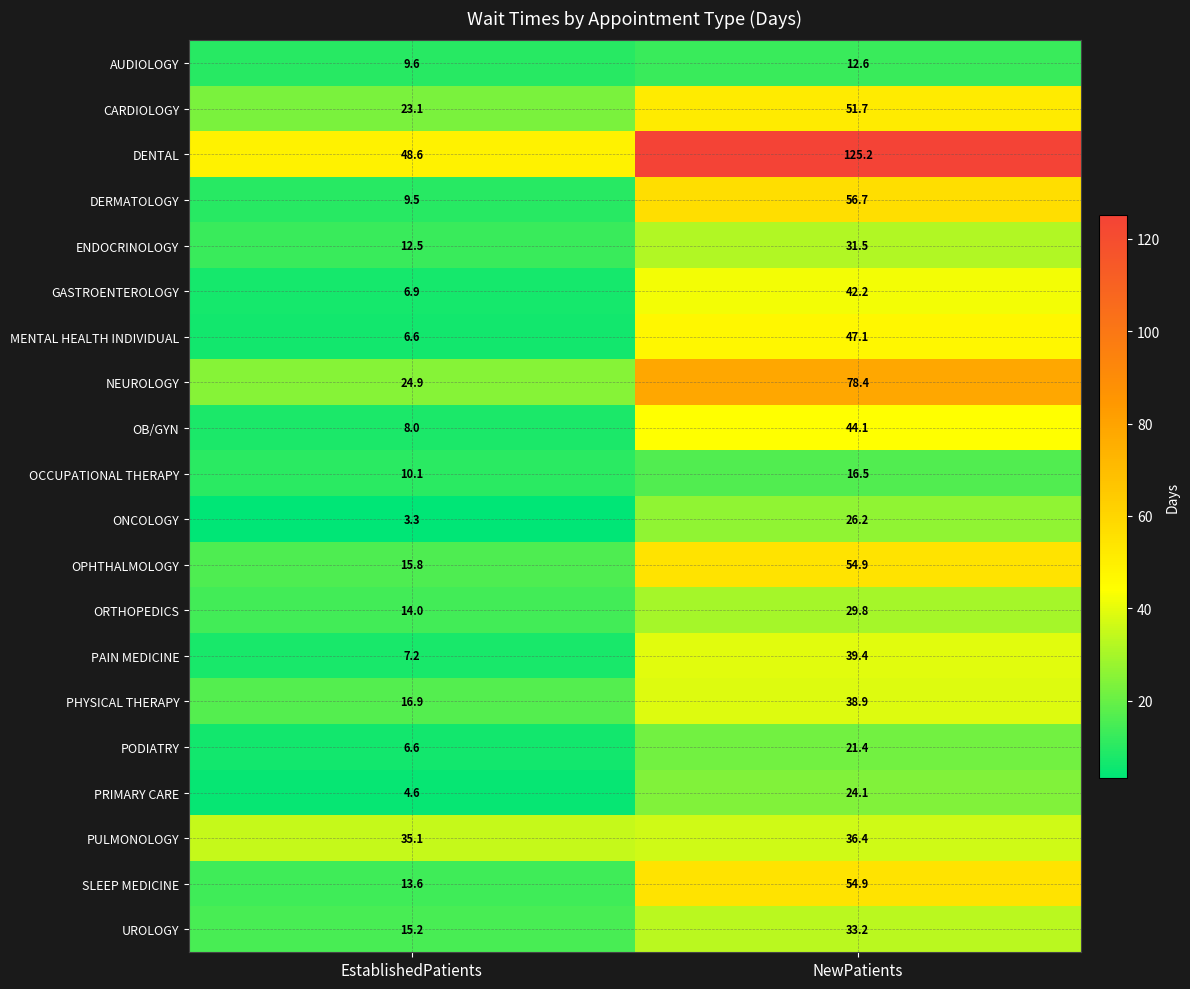

At which label does GASTROENTEROLOGY first exceed 42?

NewPatients